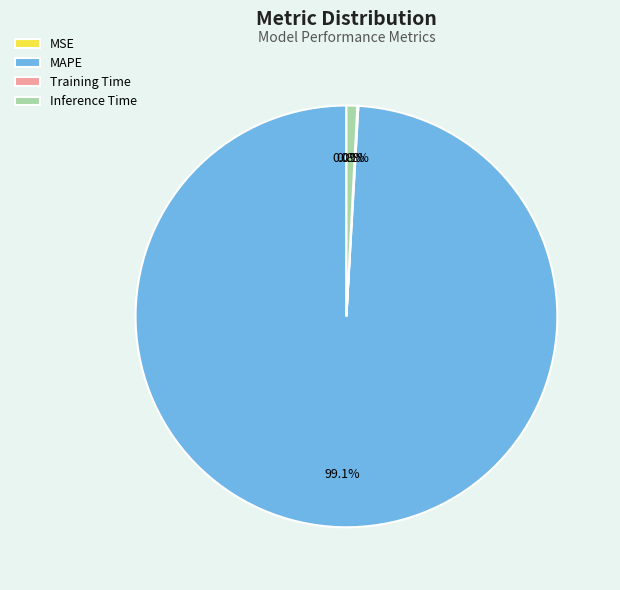

To the nearest percent, what is the average slice percentage?

25%